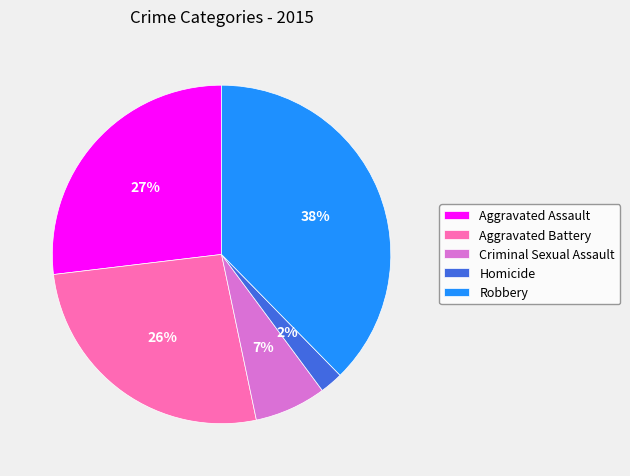

Which slice is the smallest?

Homicide